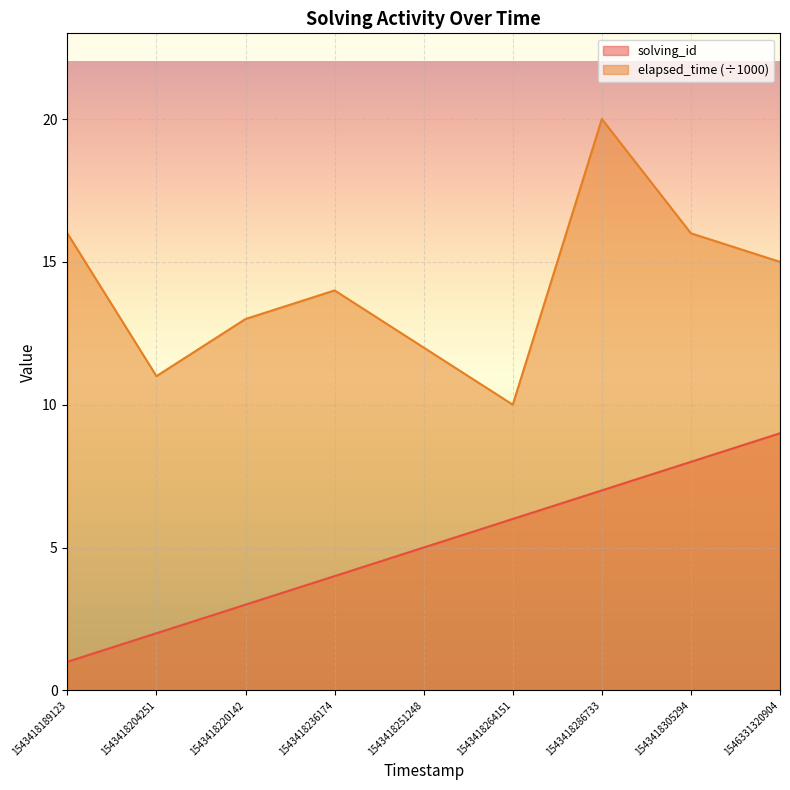

What is the total value across all series at 1543418204251?

13